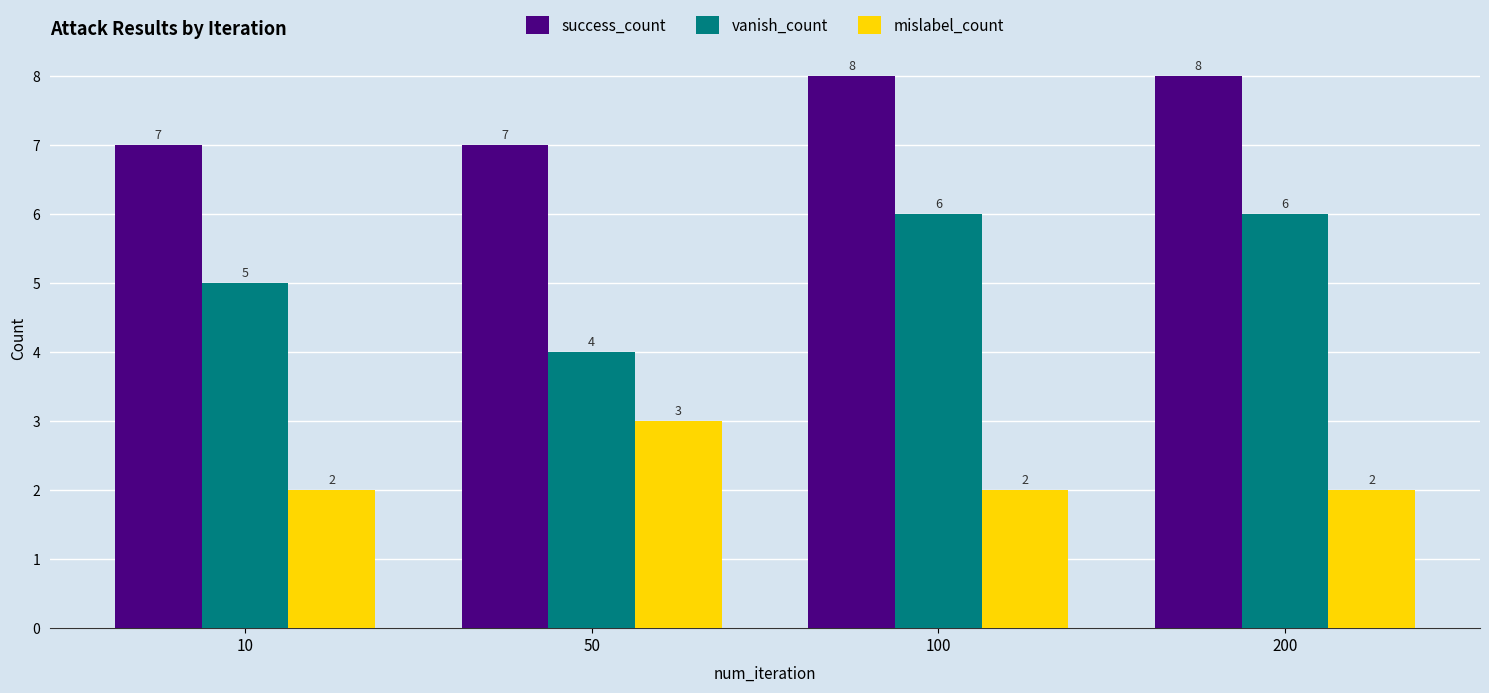

Where is vanish_count nearest to the value 5?

10